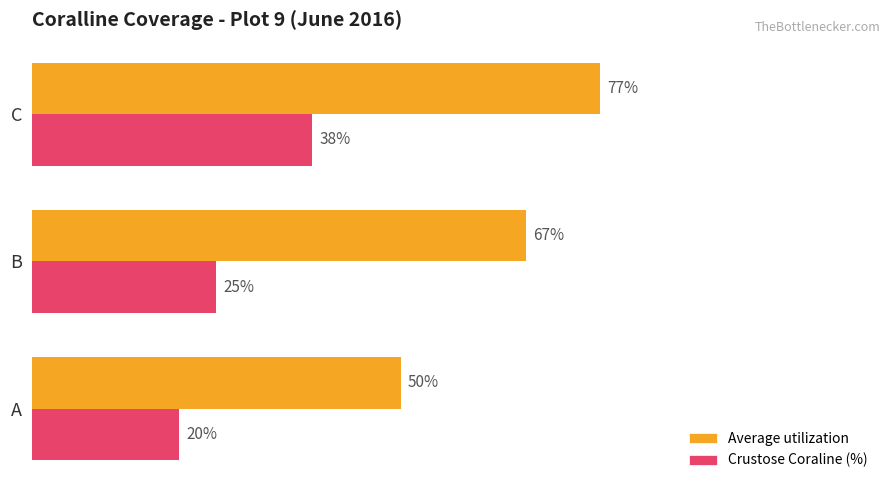

At which label does Average utilization reach its peak?

C